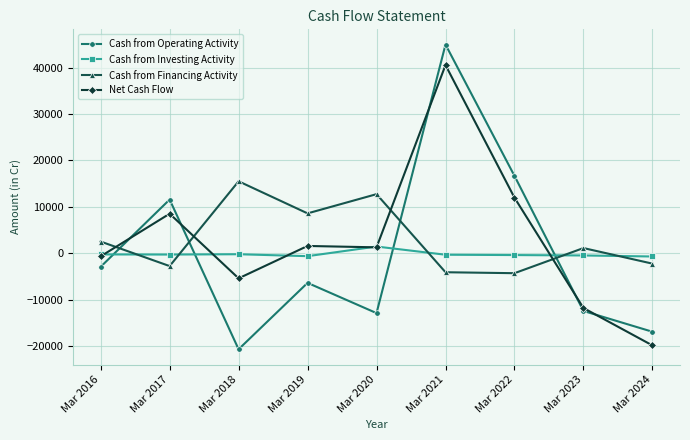

Where do Cash from Operating Activity and Net Cash Flow first cross each other?

Mar 2016 and Mar 2017